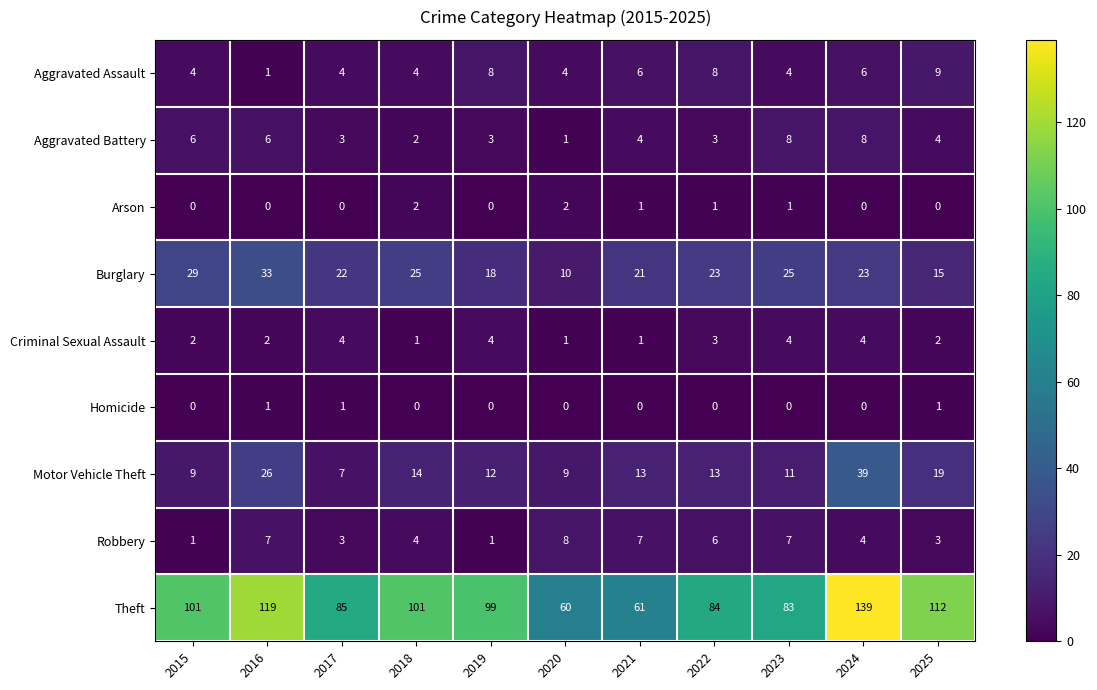

The value of Motor Vehicle Theft at 2021 is 13. True or false?

True